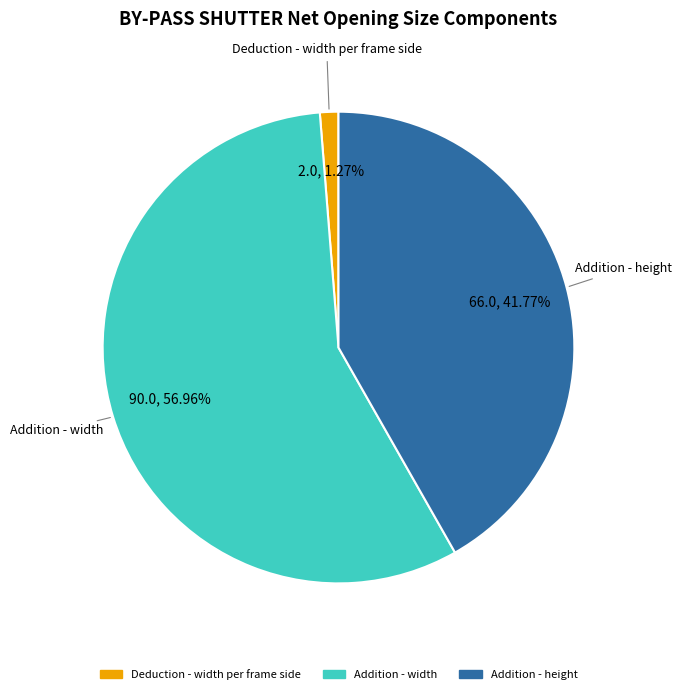

How many segments does this pie chart have?

3